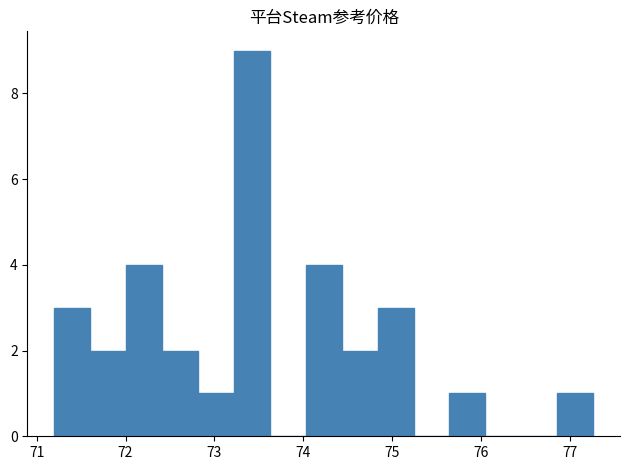

Which range on the x-axis has the tallest bar?

73.2 to 73.6